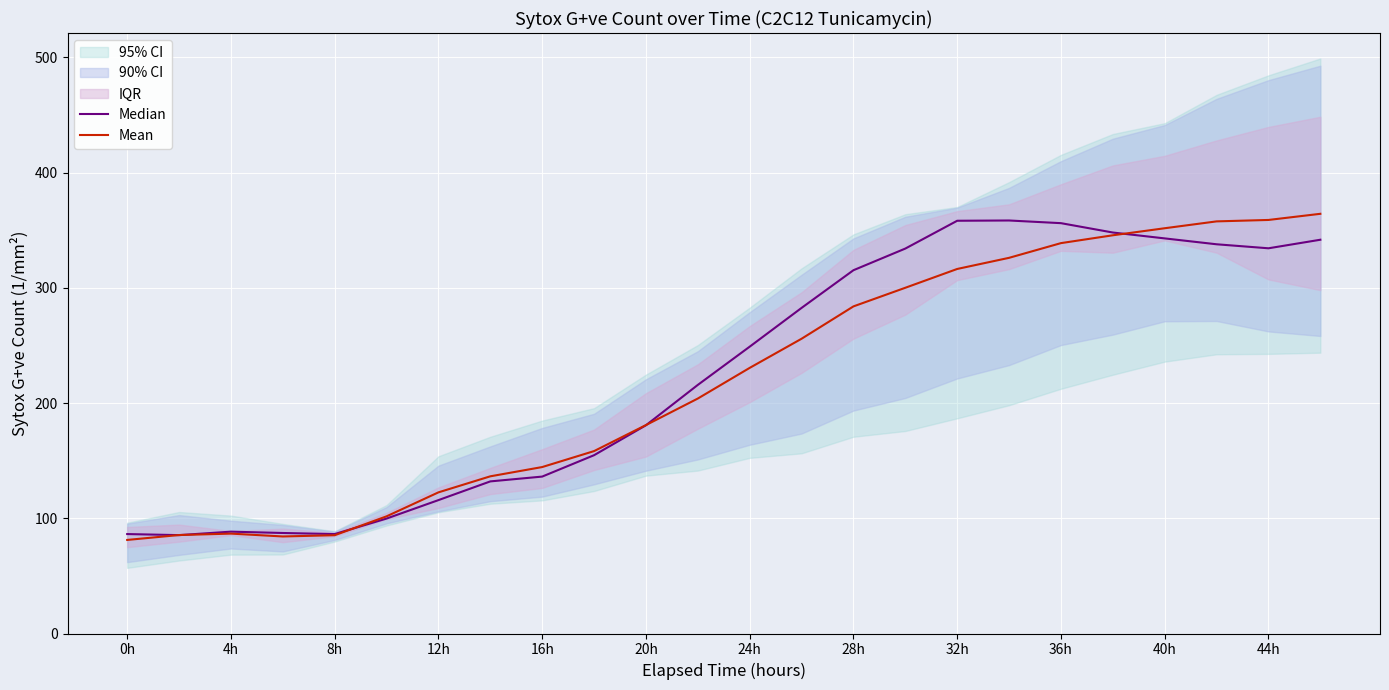

Reading right to left, list all the values displayed in this chart.

Median: 341.8	334.4	337.9	343.0	348.1	356.2	358.5	358.3	334.2	315.4	282.6	249.0	215.8	180.8	154.8	136.2	132.0	115.8	99.8	86.3	87.3	88.4	85.4	86.3
Mean: 364.3	359.0	357.7	351.8	345.7	338.9	326.1	316.4	300.1	284.0	255.9	230.6	204.0	180.9	158.3	144.5	136.4	122.5	101.7	85.3	84.2	86.7	85.5	81.2